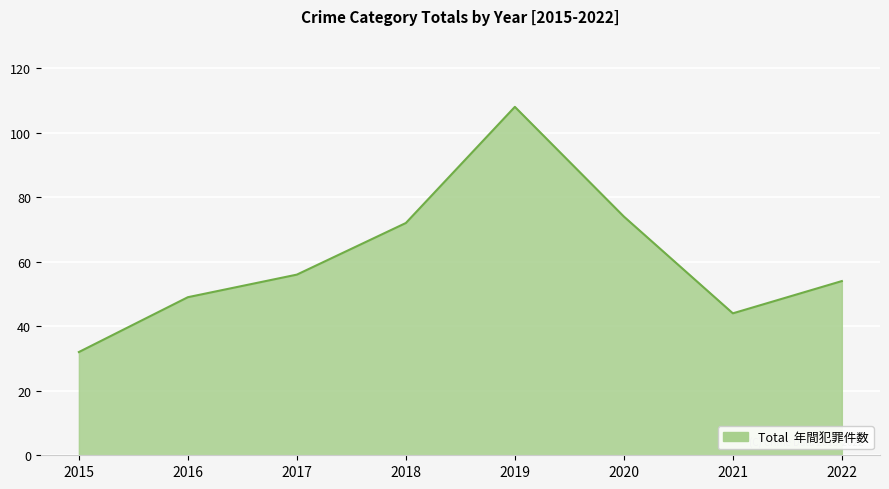

True or false: the data shows 84 at 2016.

False